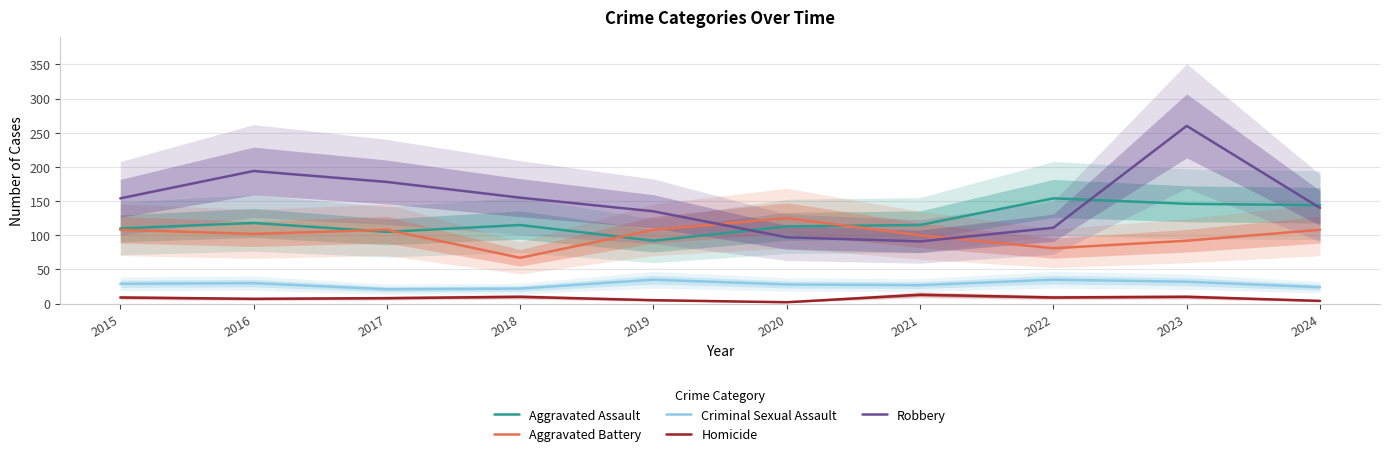

What is the maximum value for Aggravated Assault?

154